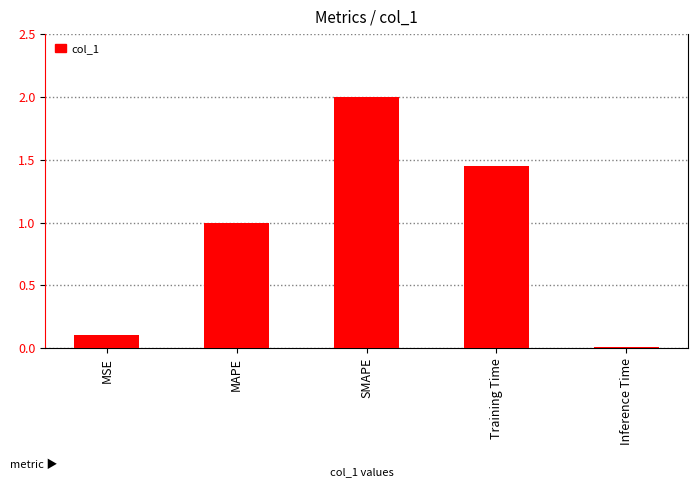

What is the difference between the second highest and second lowest values?

1.3